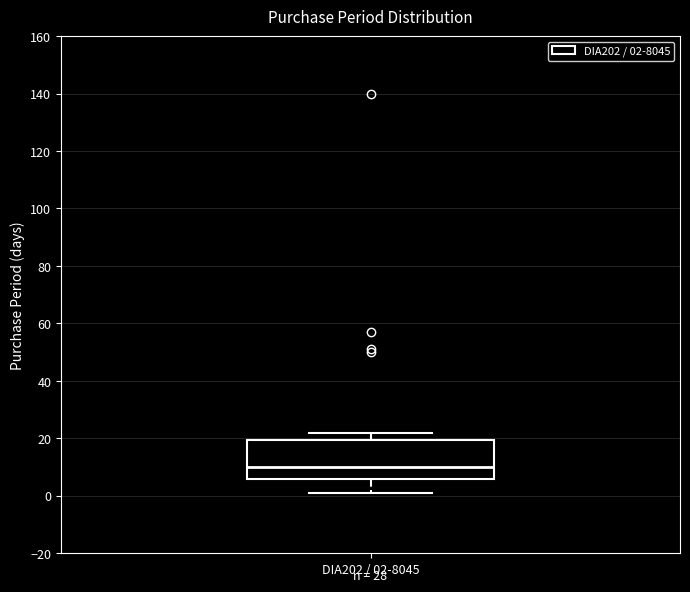

Read this box plot against the y-axis: the position of the median line, the range covered by the box, and the ends of both whiskers. The values are not printed on the chart, so give them approximately, as read against the axis.

median 10, box 6 to 20, whiskers 2 to 22